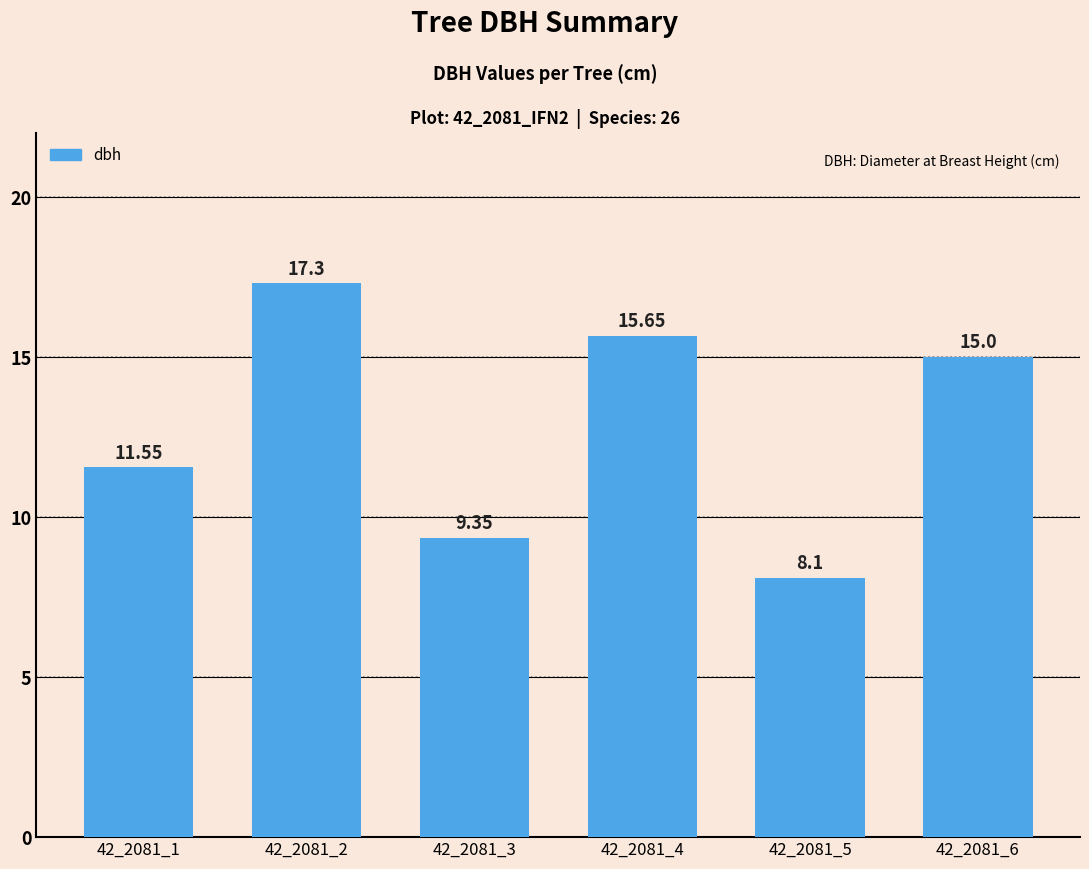

The chart shows a value of 7.1 at 42_2081_1. True or false?

False